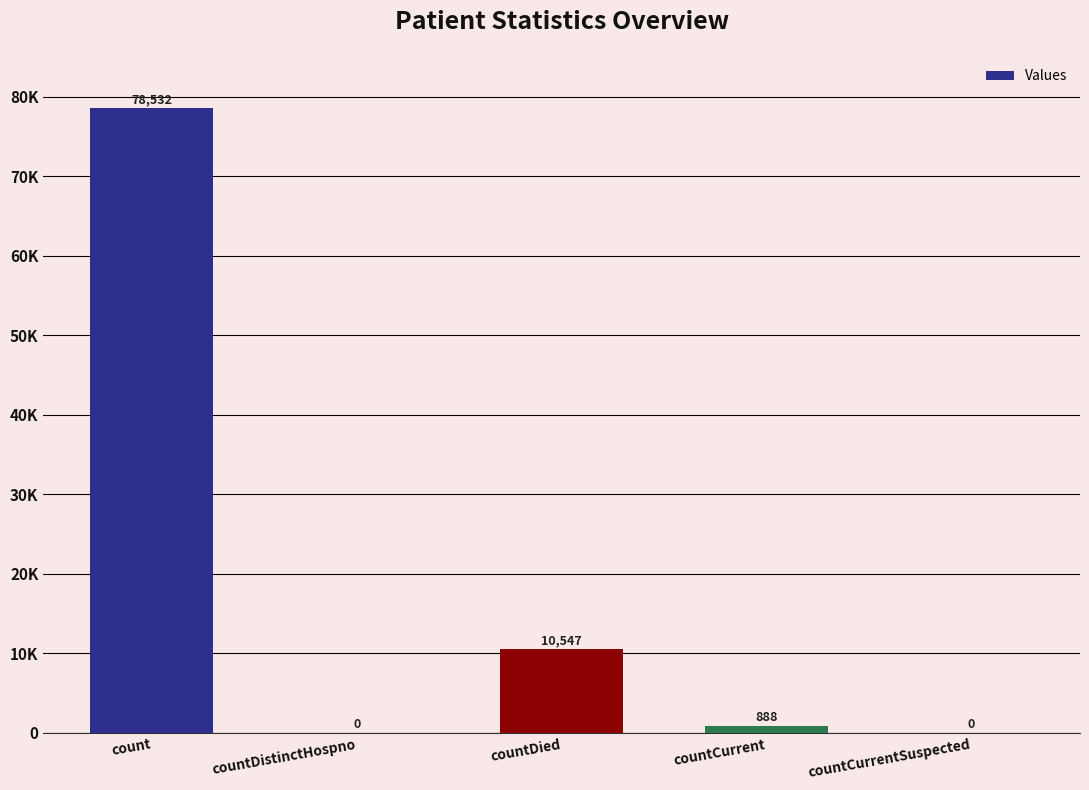

Reading right to left, extract all data points from this chart.

0	888	10547	0	78532